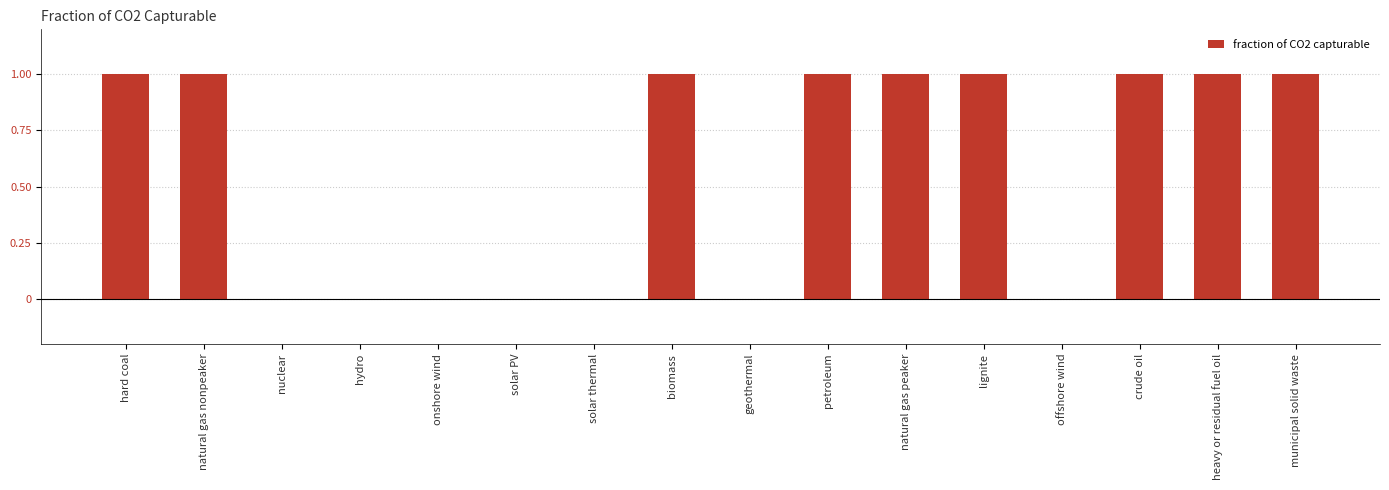

The value at petroleum is 1. True or false?

True